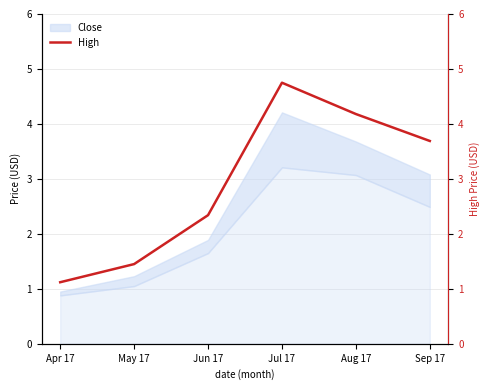

Does the chart have visible grid lines?

Yes